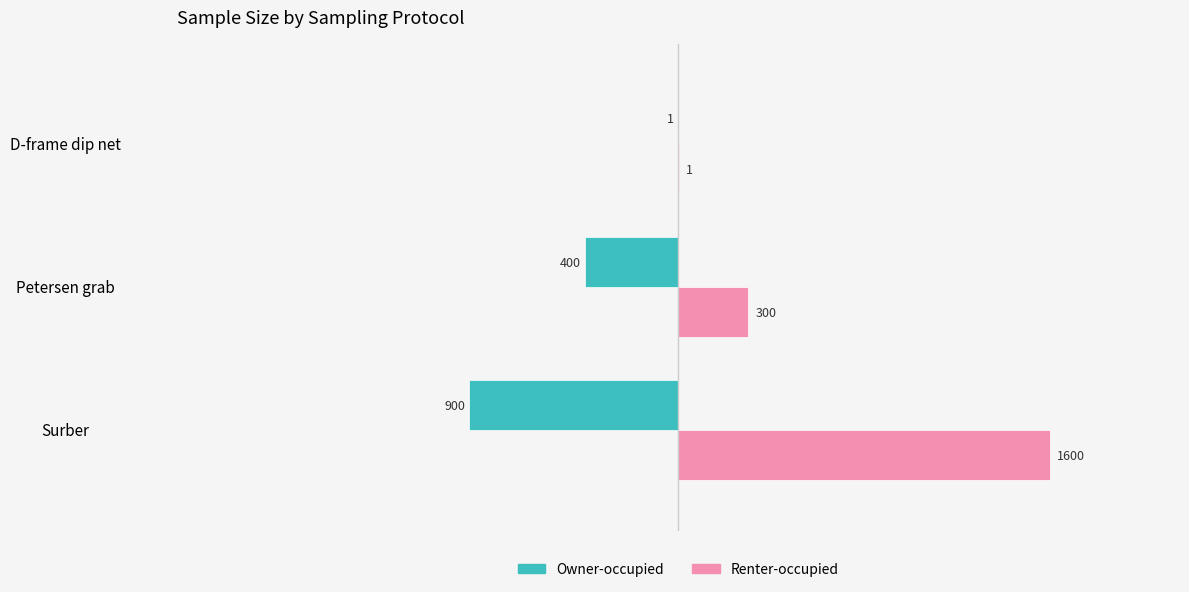

Which series changed the most between Surber and Petersen grab?

Renter-occupied